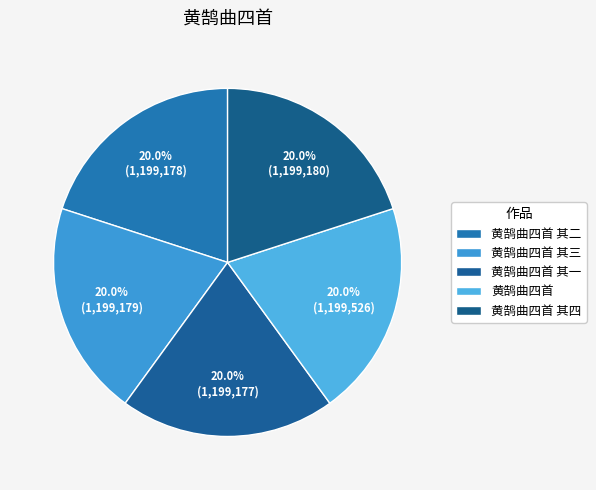

Is it true that 黄鹄曲四首 其四 is 20% of the pie?

True